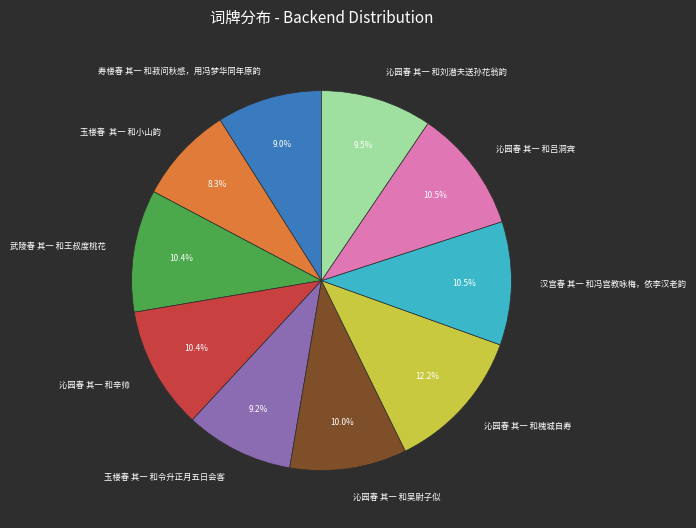

To the nearest percent, what is the difference between the 沁园春 其一 和槐城自寿 and 寿楼春 其一 和菽问秋感，用冯梦华同年原韵 slice percentages?

3%